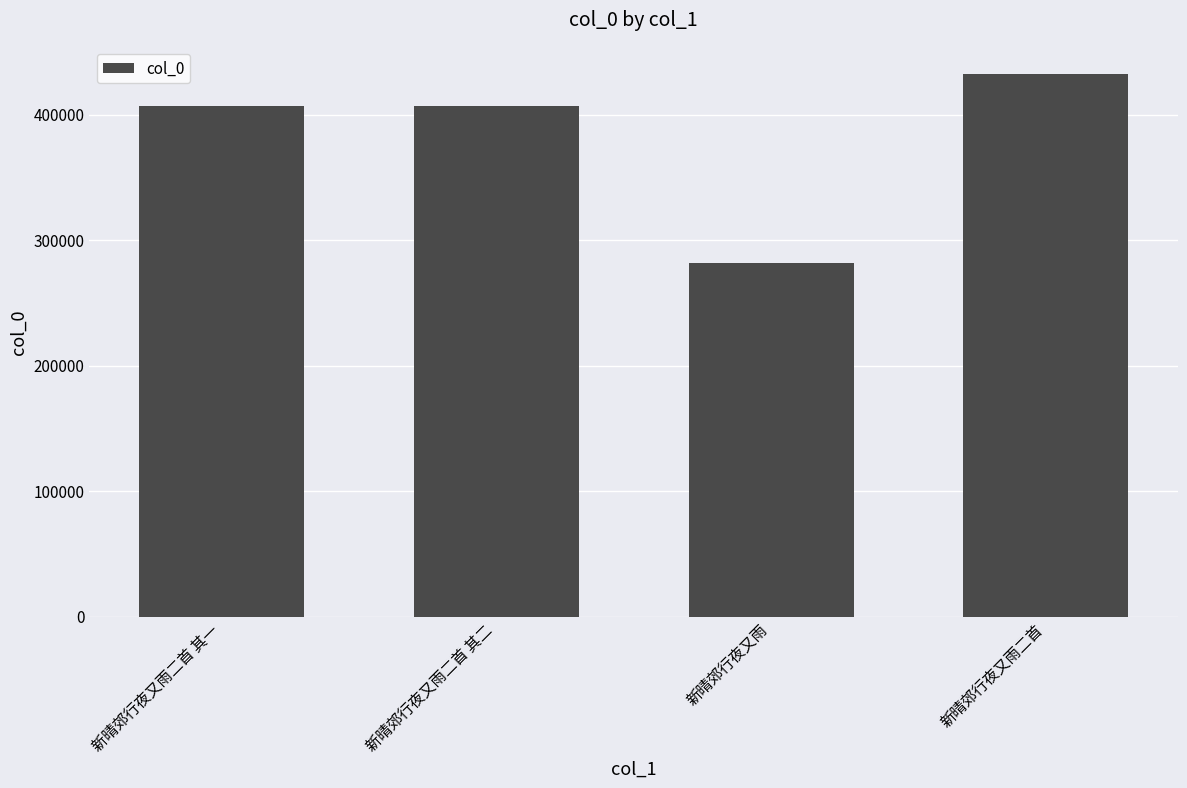

What is the sum of all values?

1527662